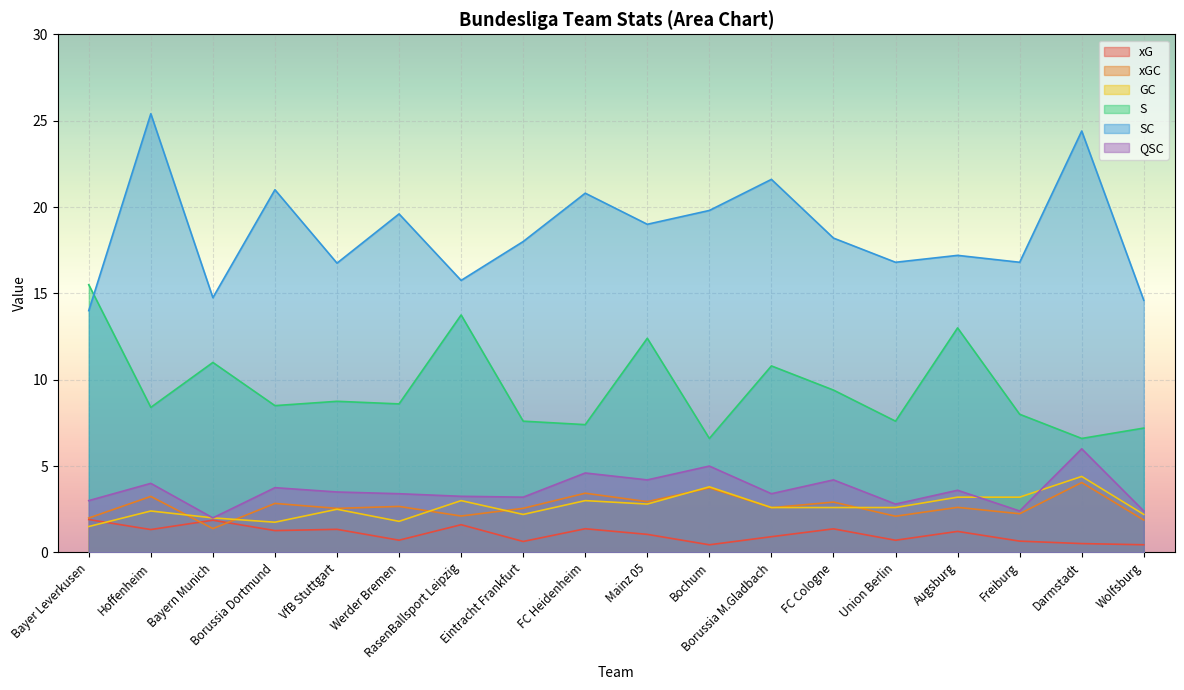

At how many categories does at least one series exceed 11?

18